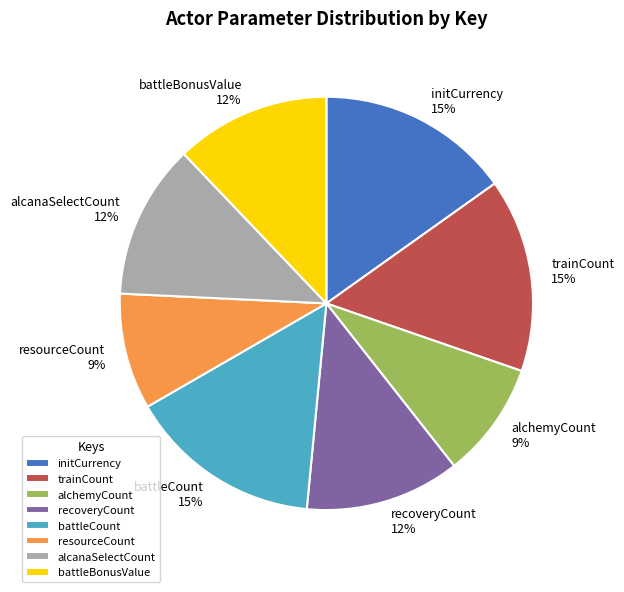

To the nearest percent, what percentage of the pie is alchemyCount?

9%